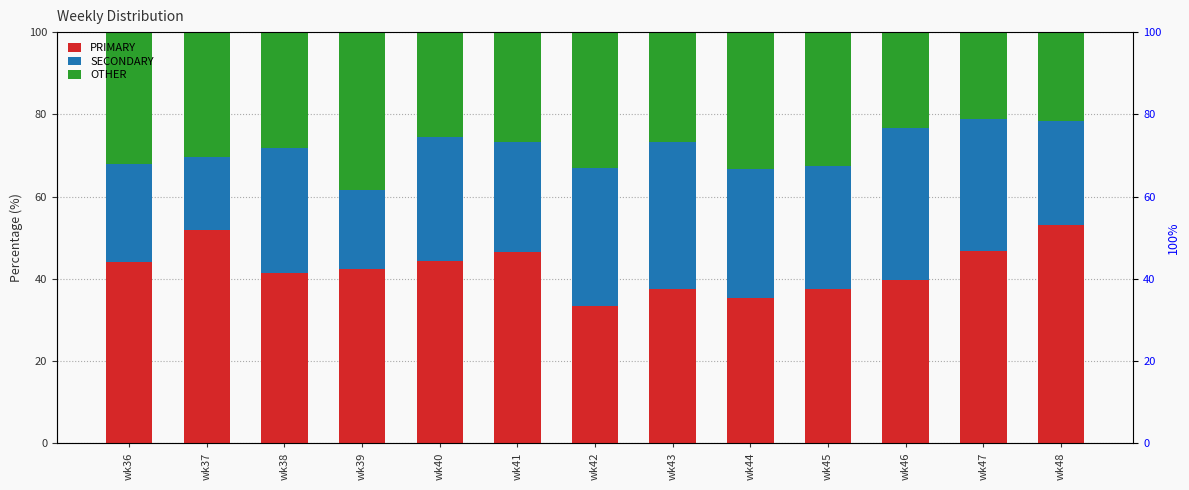

What are all the series names shown in the legend?

PRIMARY, SECONDARY, OTHER